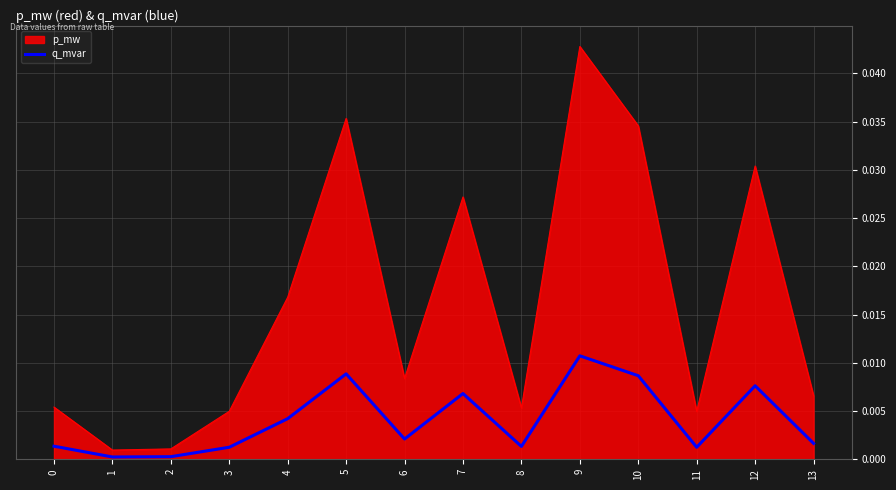

Is it true that q_mvar equals 0.0 at 12?

True